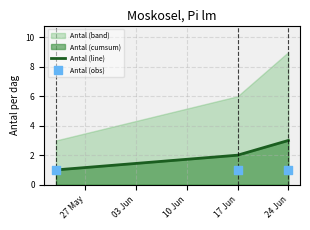

What is the maximum value for Antal (line)?

3